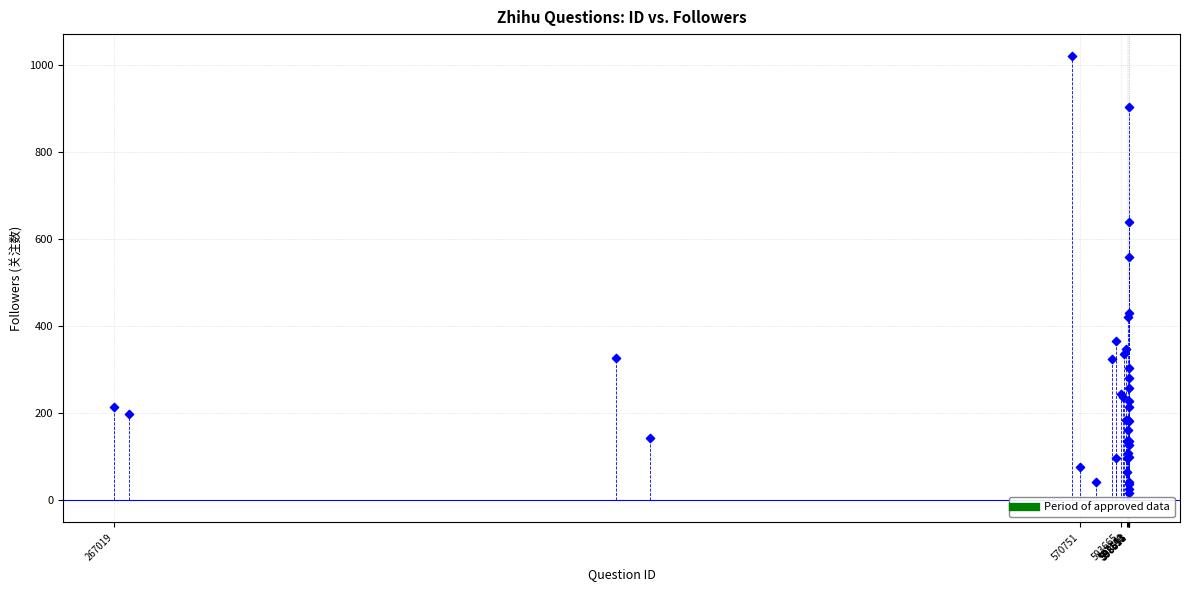

What Y value in the scatter plot is closest to 518?

558